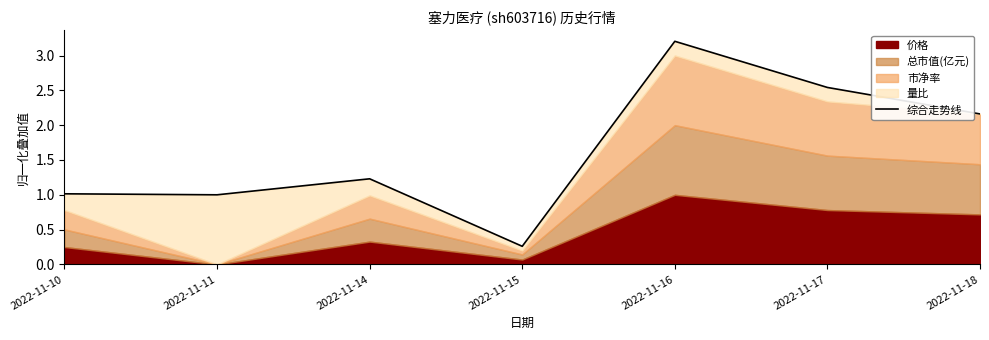

How many categories are shown in the chart?

7